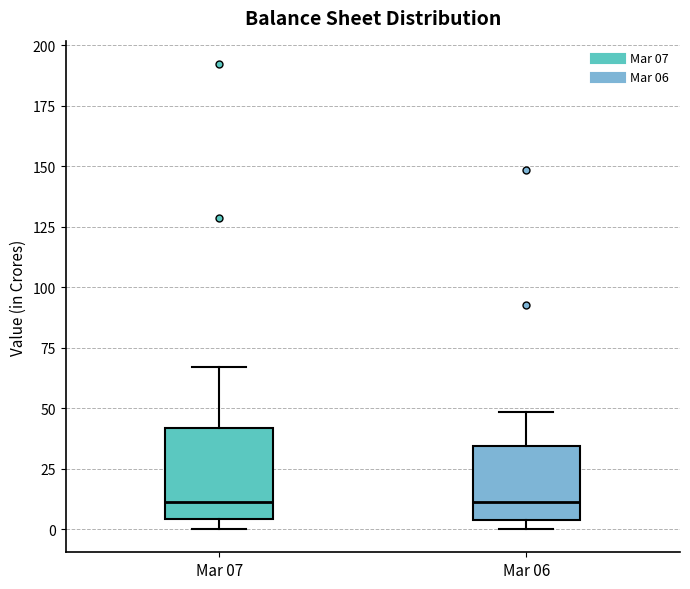

Reading left to right, read every box against the y-axis: the position of its median line, the range the box covers, and the ends of its whiskers. The values are not printed on the chart, so give them approximately, as read against the axis.

Mar 07: median 10, box 5 to 40, whiskers 0 to 65
Mar 06: median 10, box 5 to 35, whiskers 0 to 50